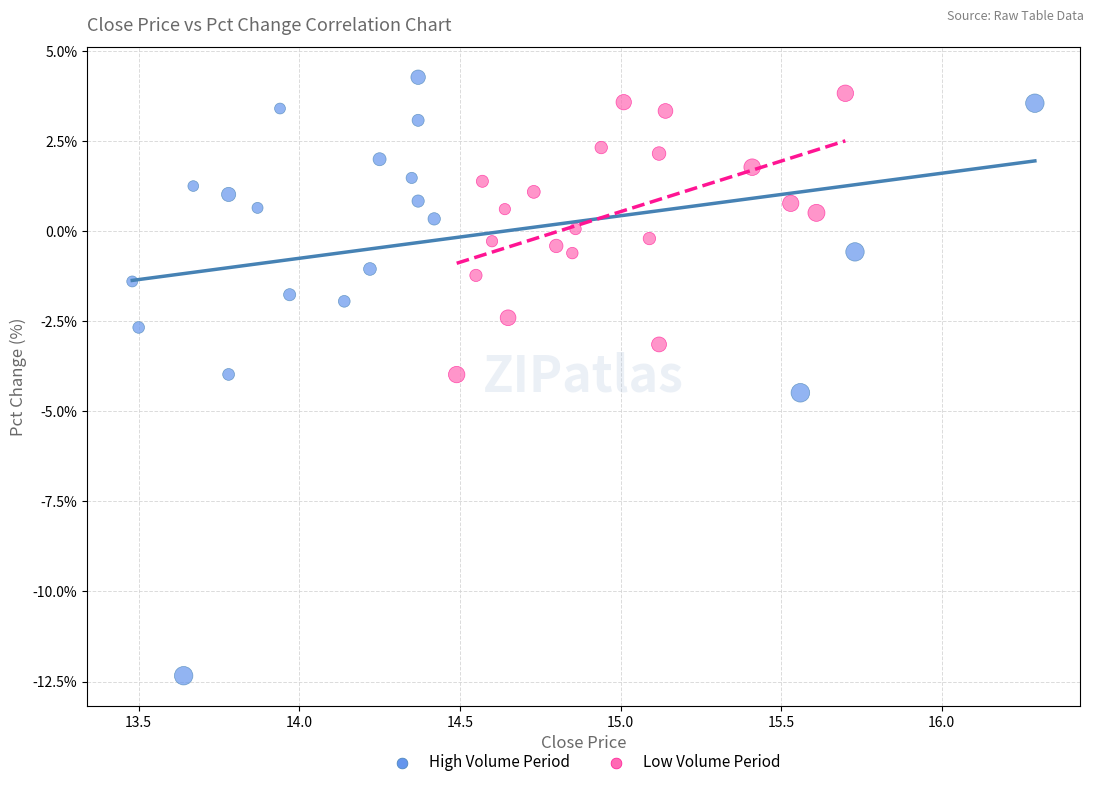

Which series has the largest Y range (max minus min)?

High Volume Period